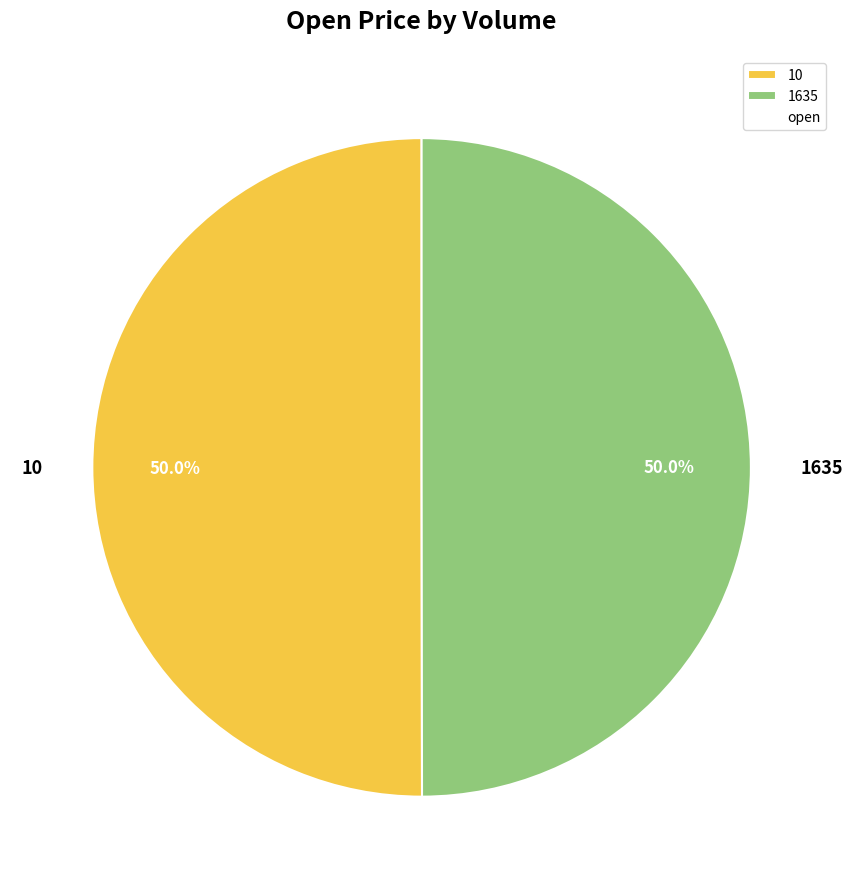

To the nearest percent, what portion does 1635 represent?

50%